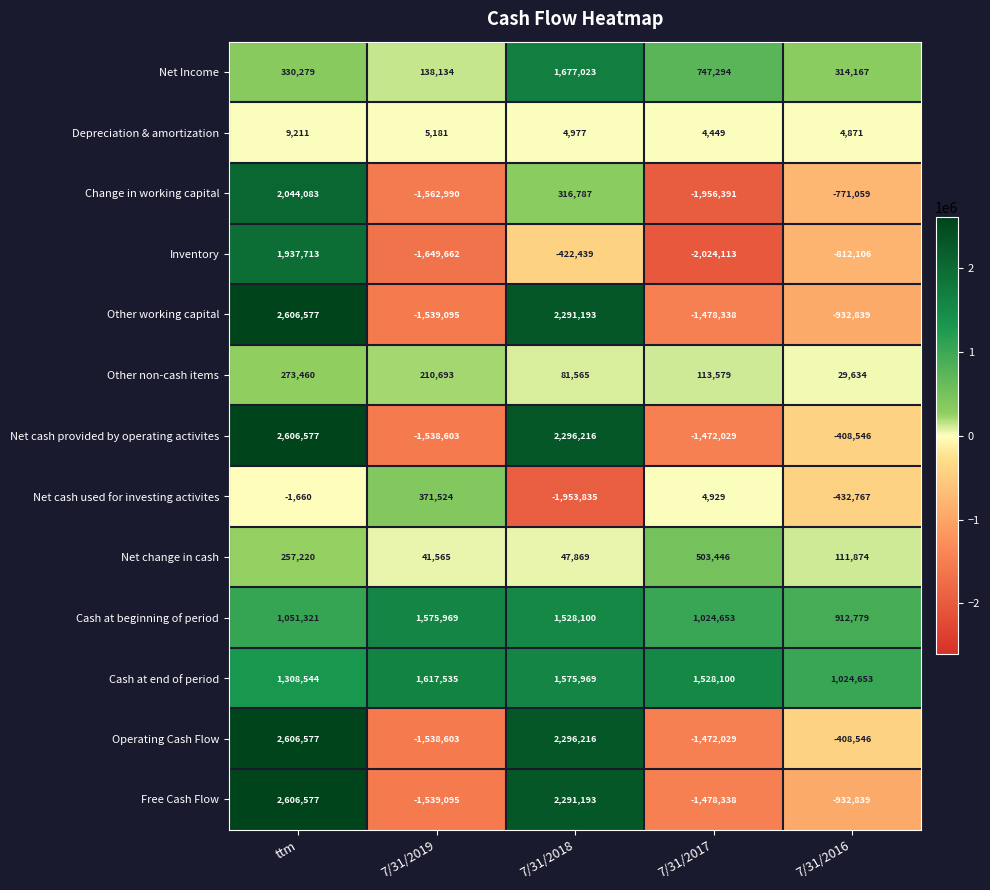

The Change in working capital series shows -1956391 at 7/31/2017. True or false?

True